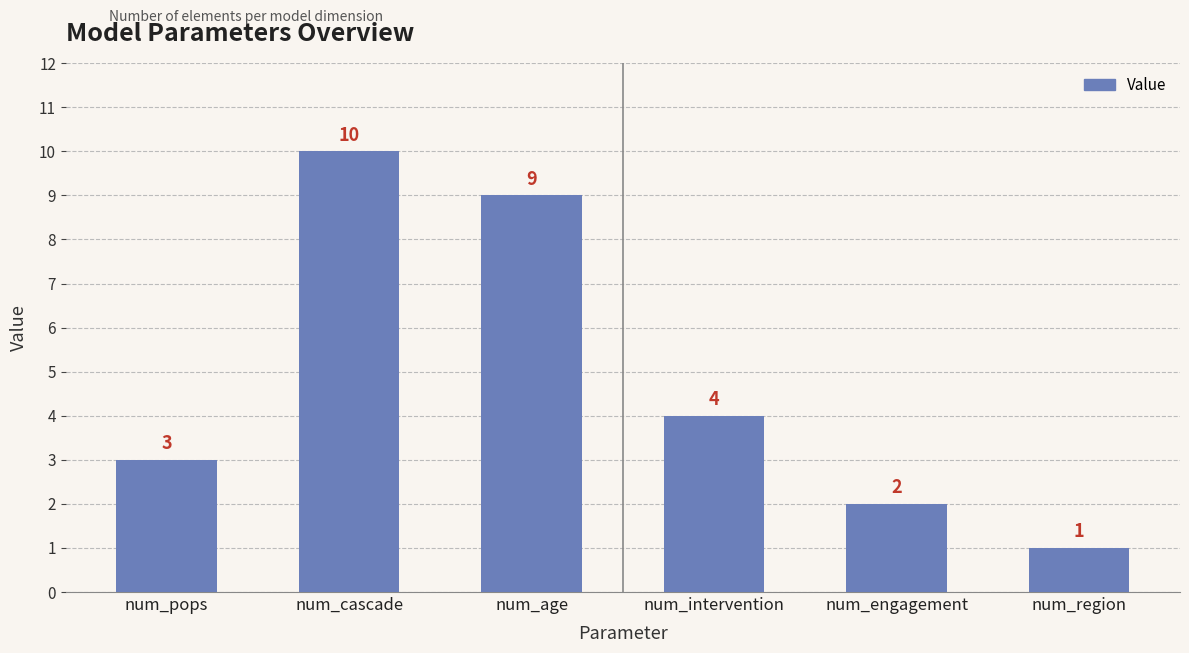

The chart shows a value of 1 at num_pops. True or false?

False